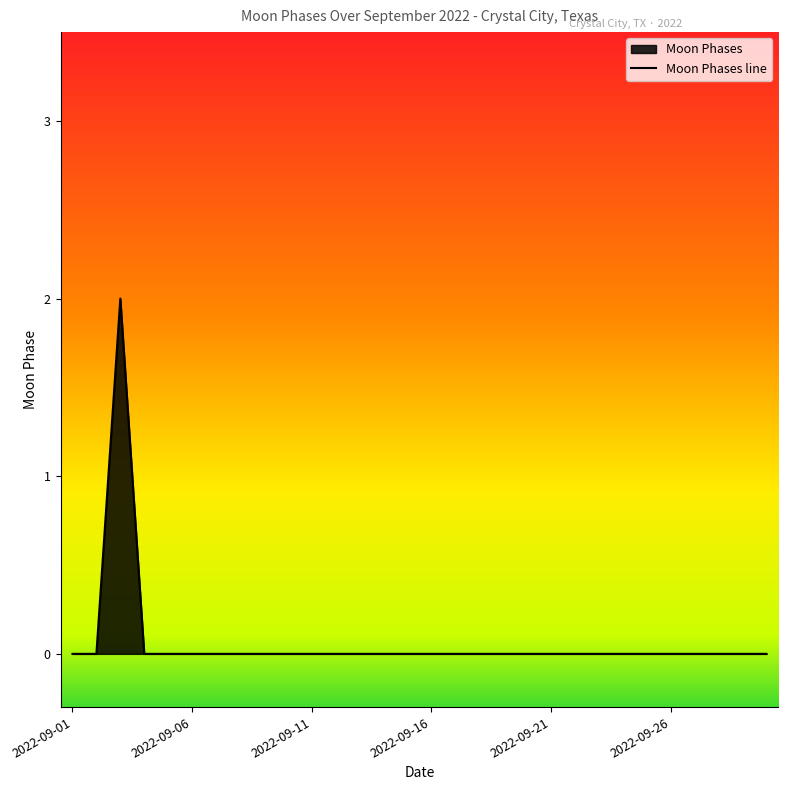

Which has a higher value, 2022-09-03 or 2022-09-05?

2022-09-03